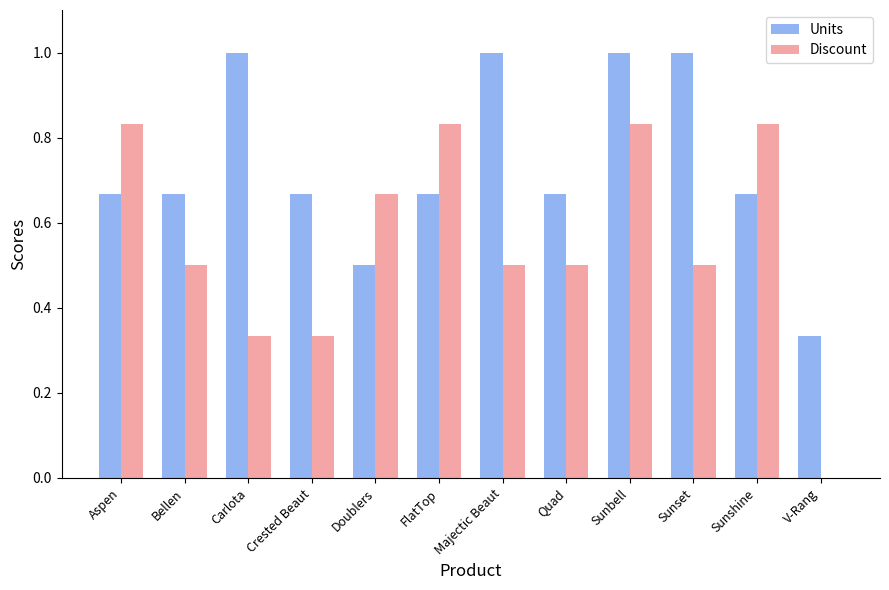

What is the total value across all series at Majectic Beaut?

1.5